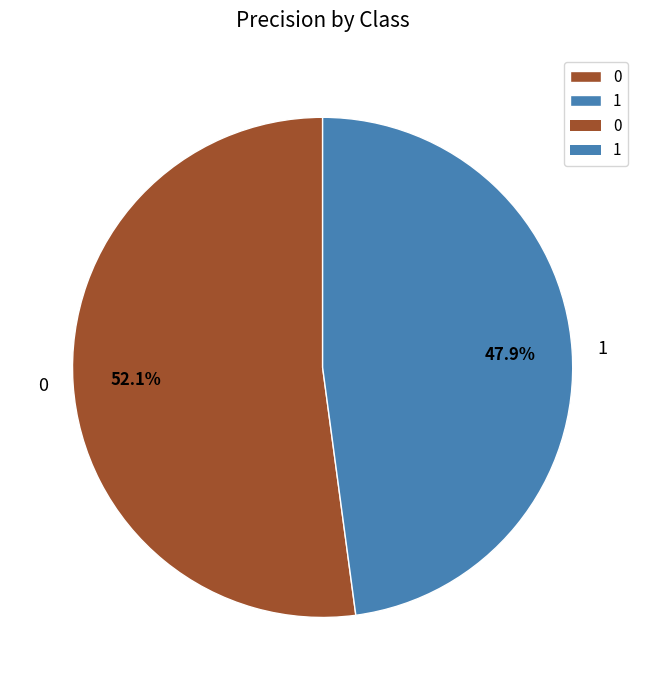

What is the smallest slice in the pie chart?

1